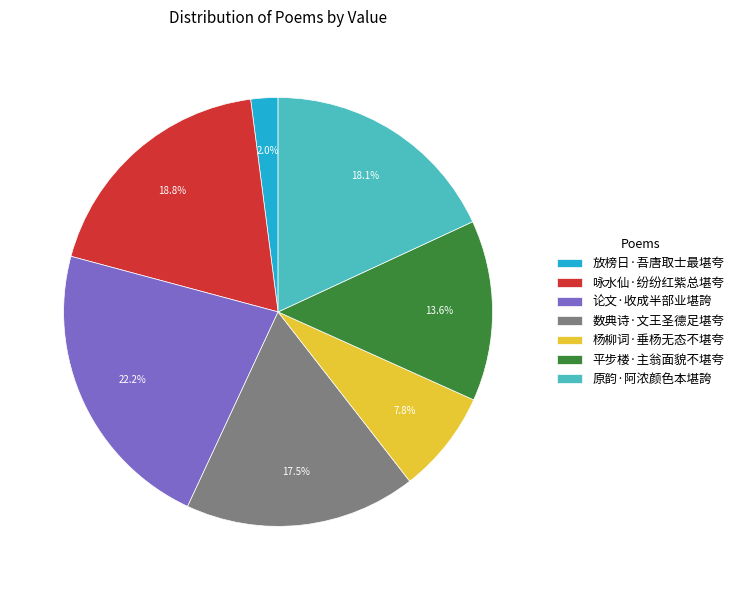

Is it true that 放榜日·吾唐取士最堪夸 is 10% of the pie?

False